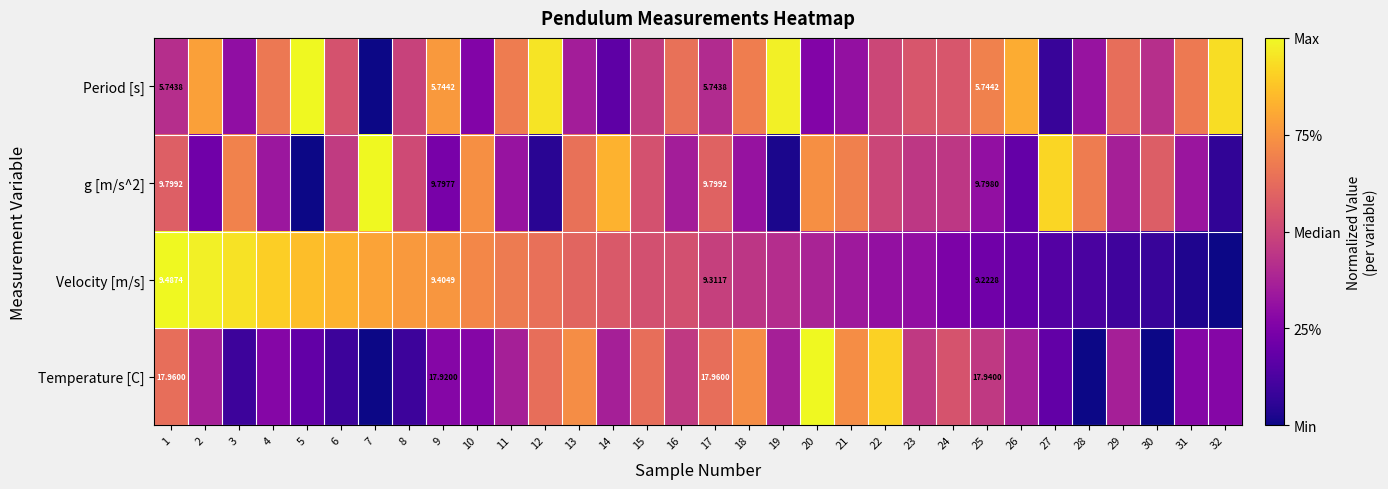

Is it true that Period [s] equals 1.4 at 32?

False